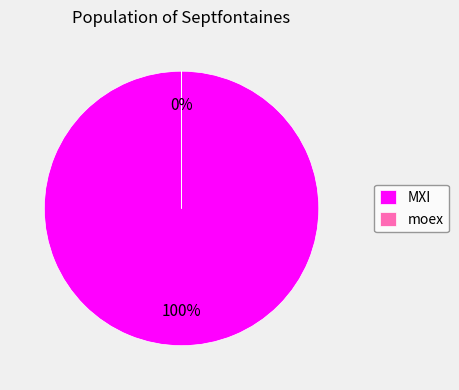

Does moex account for over 50% of the chart?

No